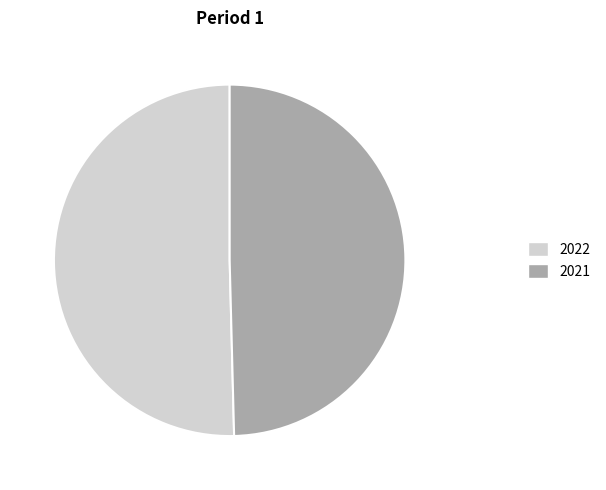

Rank the categories by value from lowest to highest.

2021, 2022